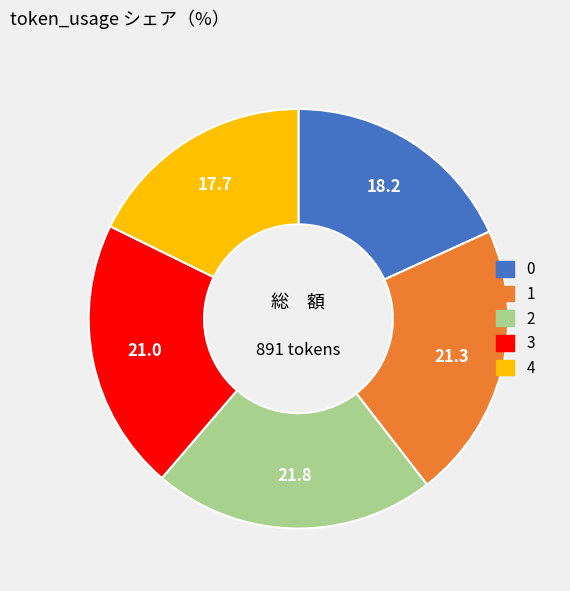

What is the ratio of the value at 3 to the value at 2?

1.0